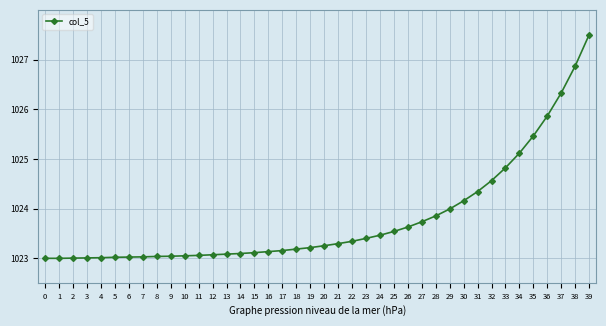

Approximately how many times larger is the value at 25 compared to 32?

1.0